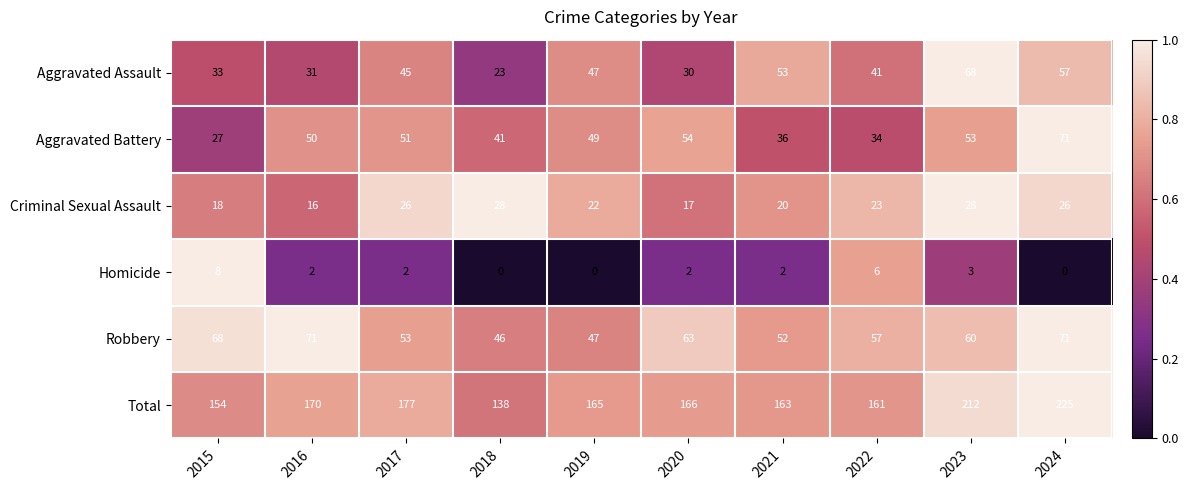

Which series has the largest range (max minus min)?

Total